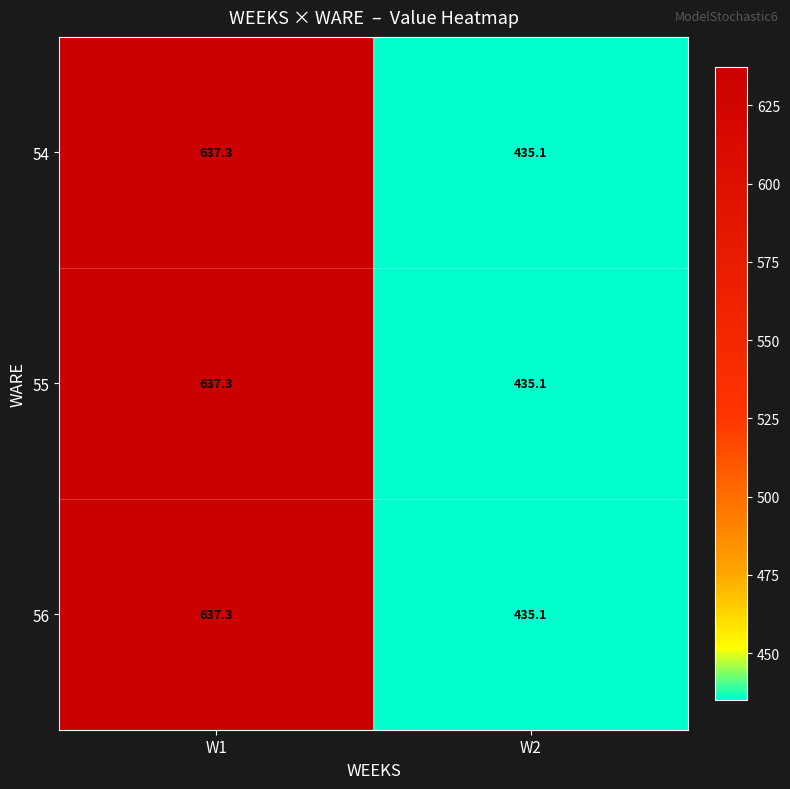

At which label is 56 closest to 536?

W2